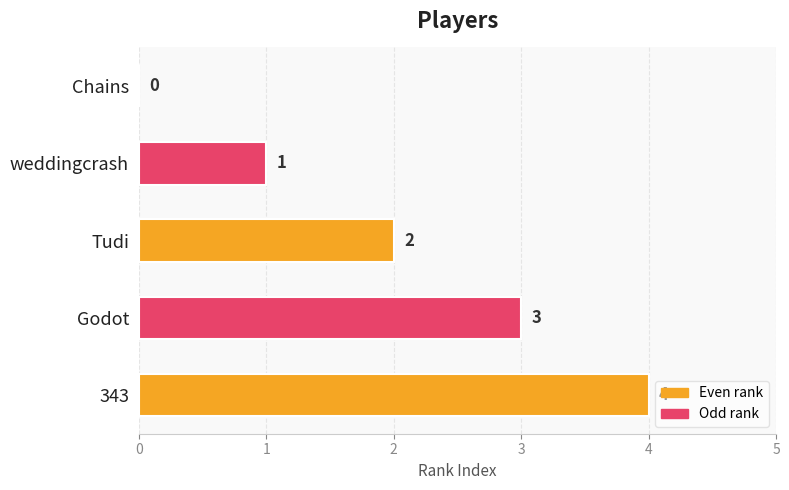

How many positive values are there?

4